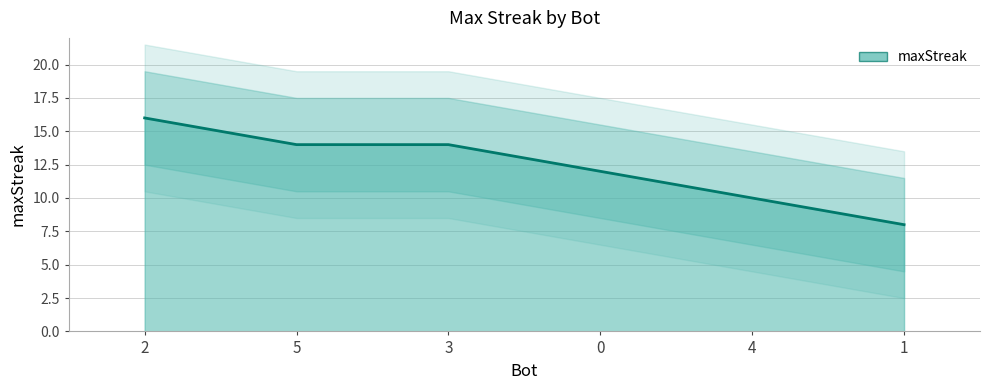

What is the smallest value displayed?

8